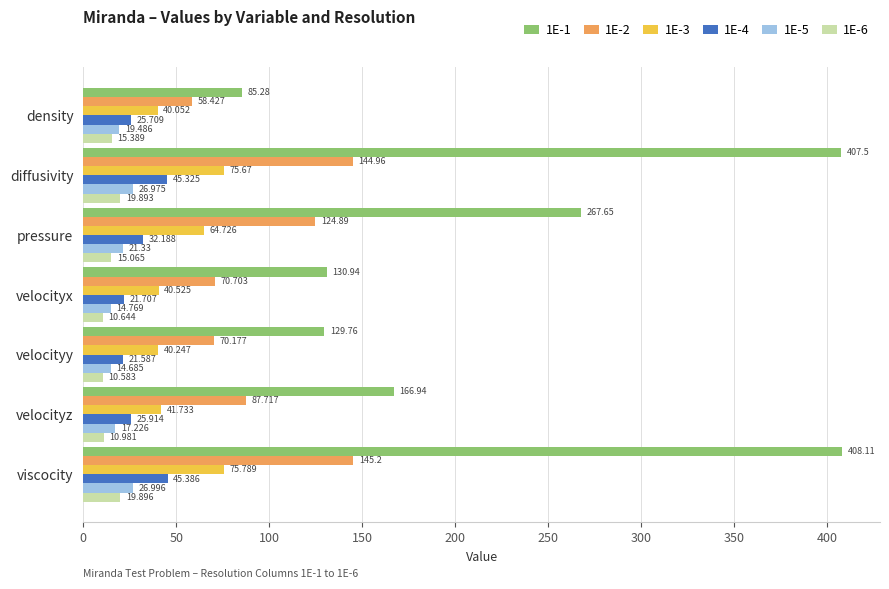

Is the value of 1E-5 at velocityx greater than the value of 1E-1 at viscocity?

No